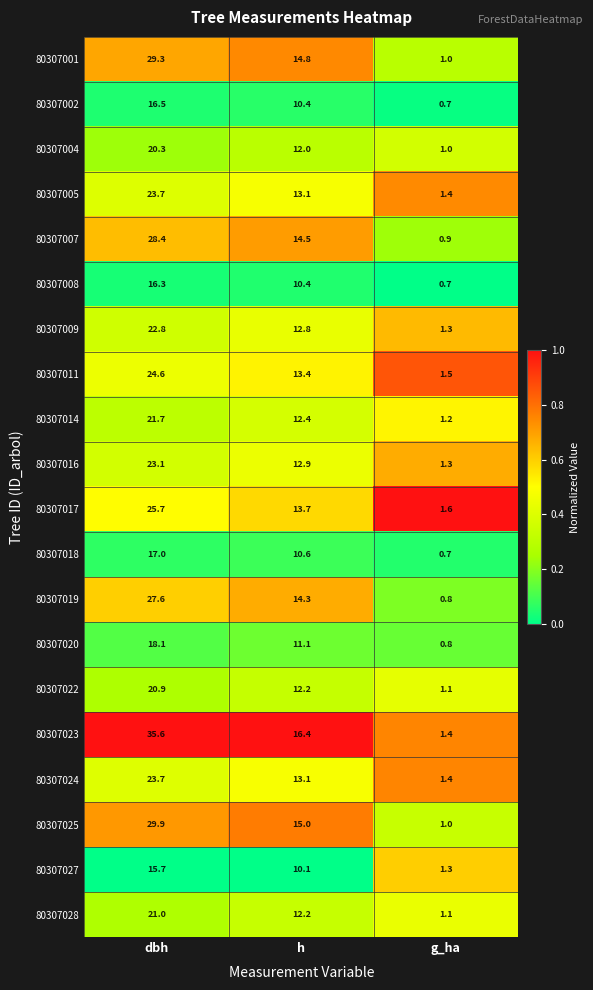

True or false: 80307024 has a value of 39.1 at dbh.

False